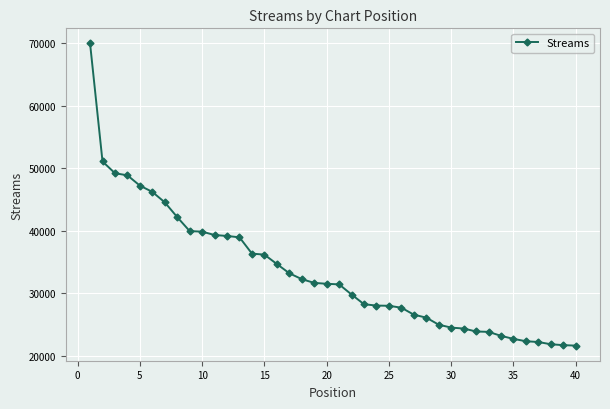

What is the greatest value displayed?

69921